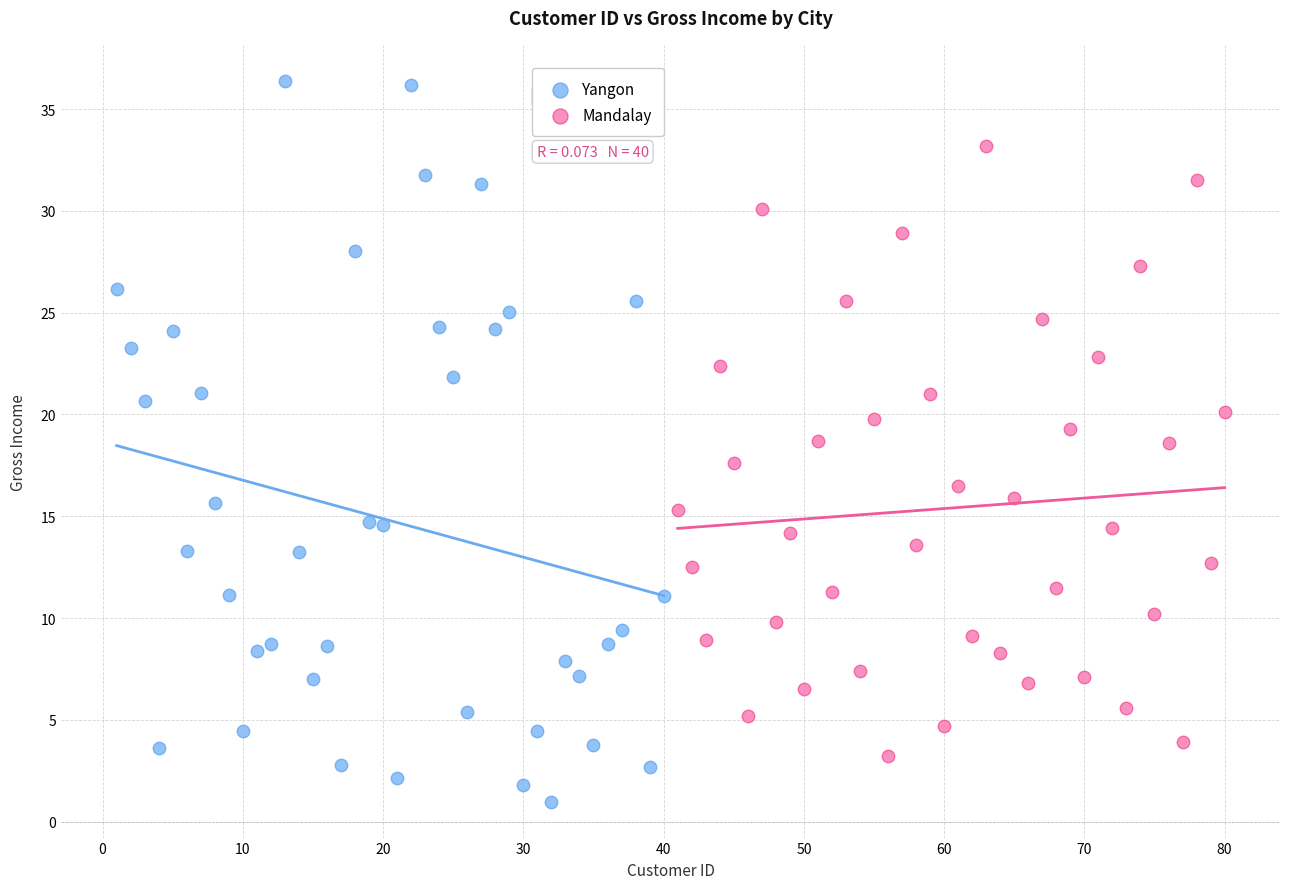

Which series has the largest Y range (max minus min)?

Yangon